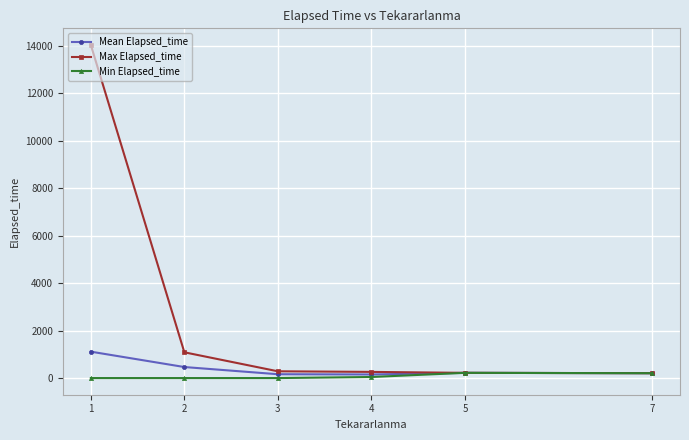

Rank the series by their maximum value, from lowest to highest.

Min Elapsed_time, Mean Elapsed_time, Max Elapsed_time